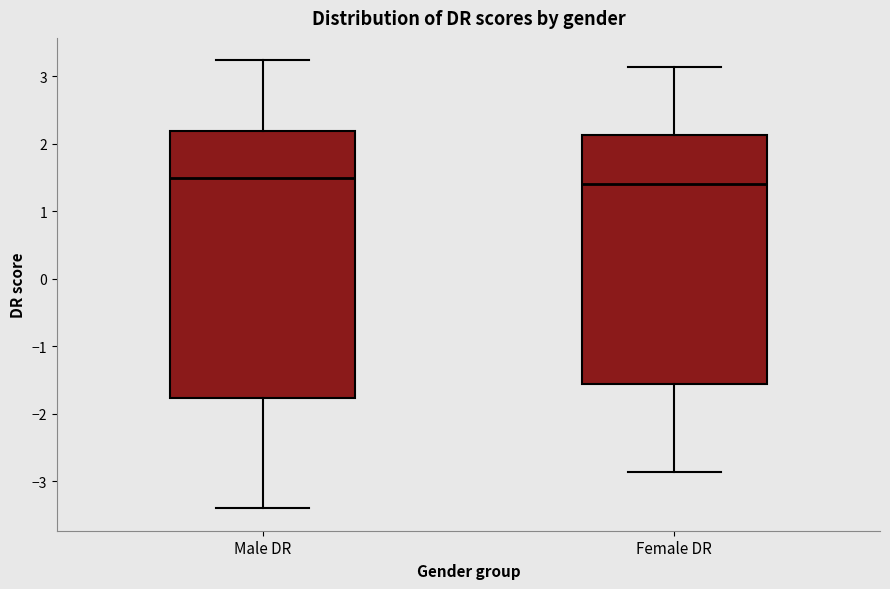

Reading left to right, transcribe this box plot: for each box, give where its median line is, the range the box spans, and where its two whiskers end, as read against the y-axis. The values are not printed on the chart, so give them approximately, as read against the axis.

Male DR: median 1.5, box -1.8 to 2.2, whiskers -3.4 to 3.2
Female DR: median 1.4, box -1.6 to 2.1, whiskers -2.9 to 3.1